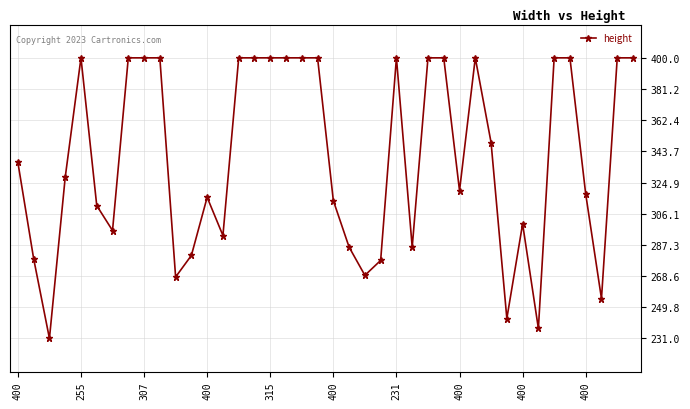

What is the maximum value shown in the chart?

400